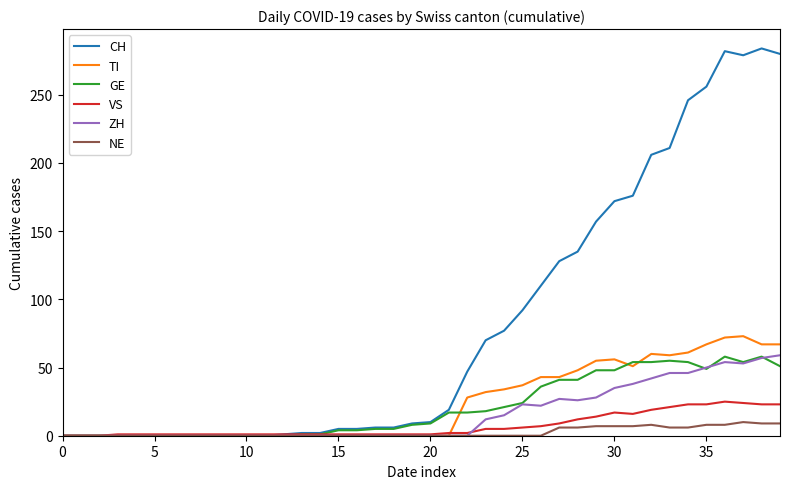

What are all the series names shown in the legend?

CH, TI, GE, VS, ZH, NE